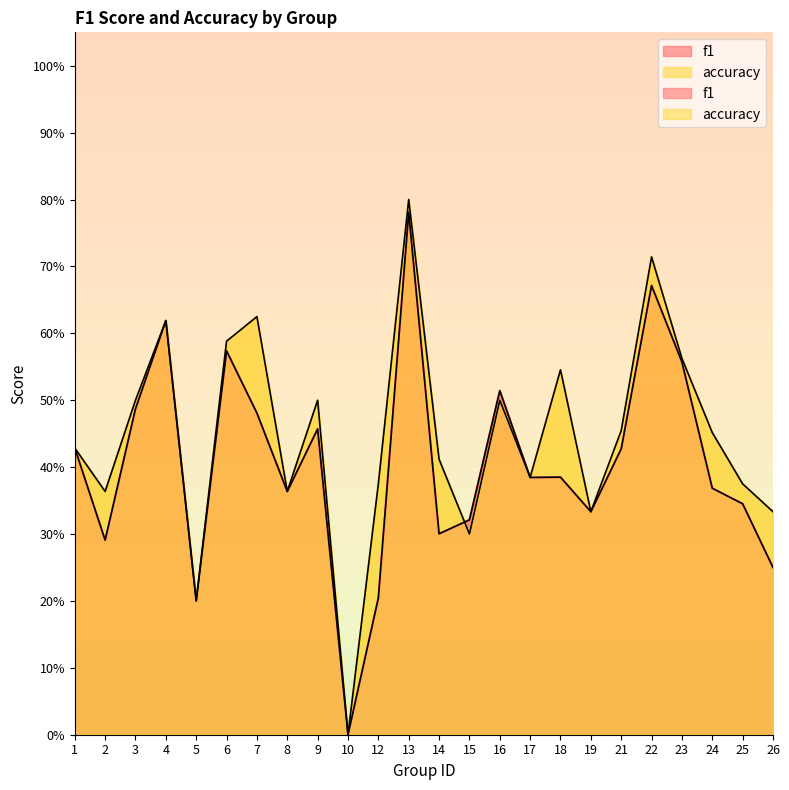

Count the number of categories in the chart.

24